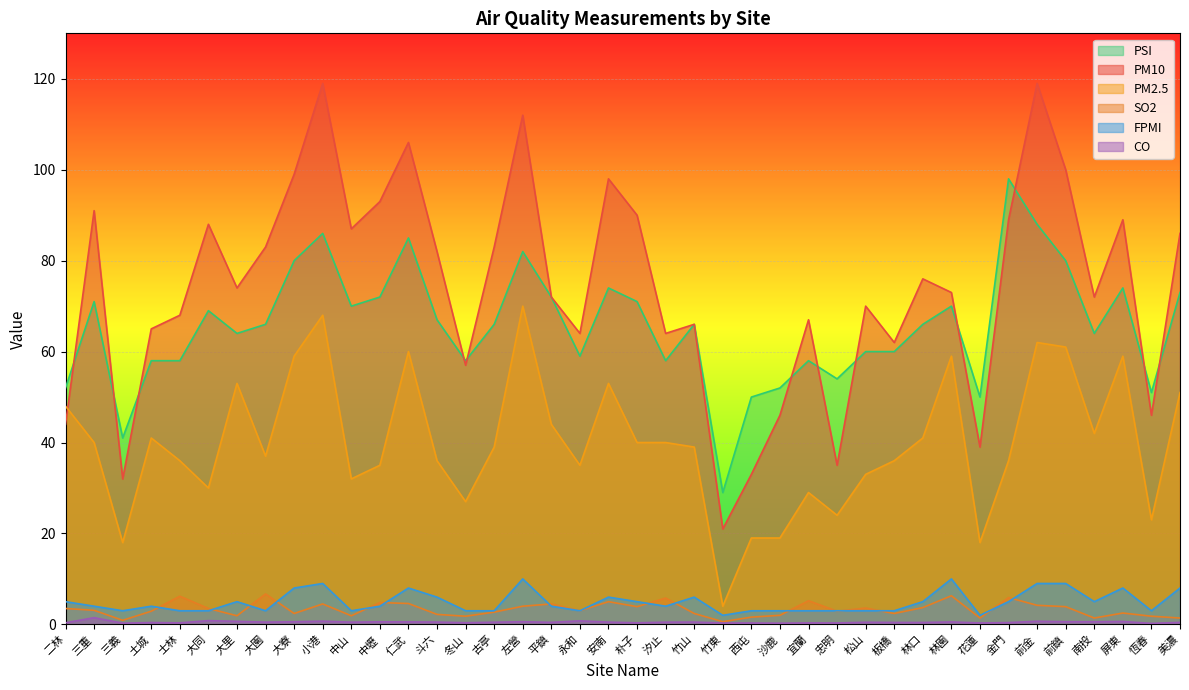

At how many categories does at least one series exceed 33?

39